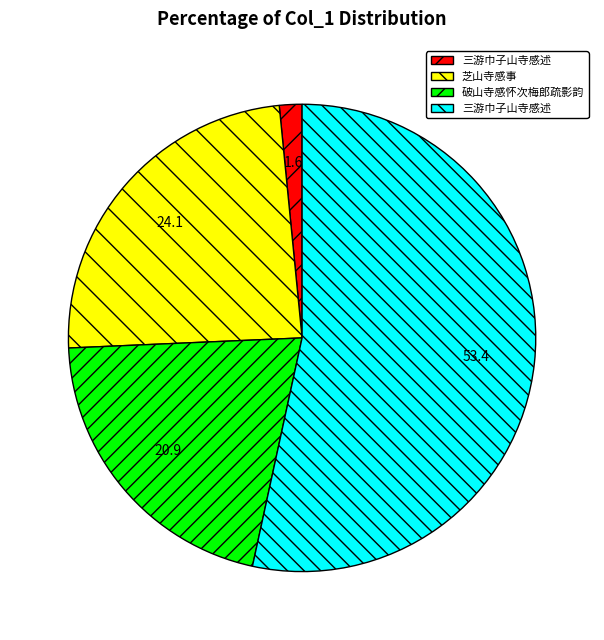

Count the number of slices in the pie.

4